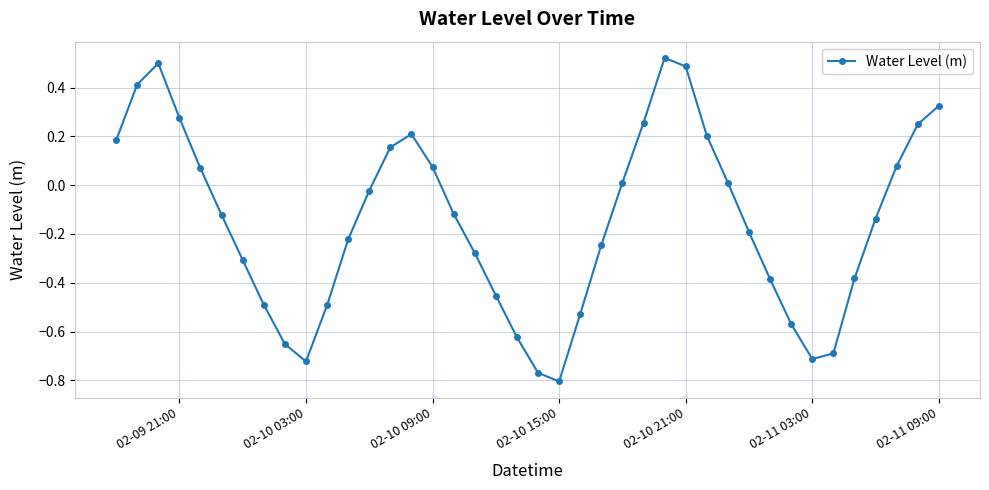

What is the difference between the second highest and second lowest values?

1.3